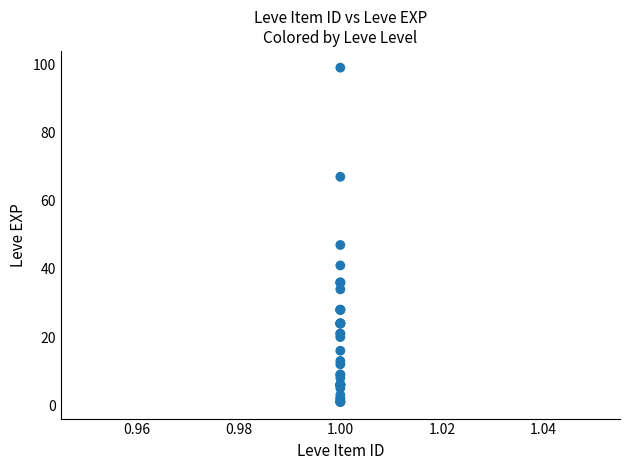

What Y value in the scatter plot is closest to 50?

47